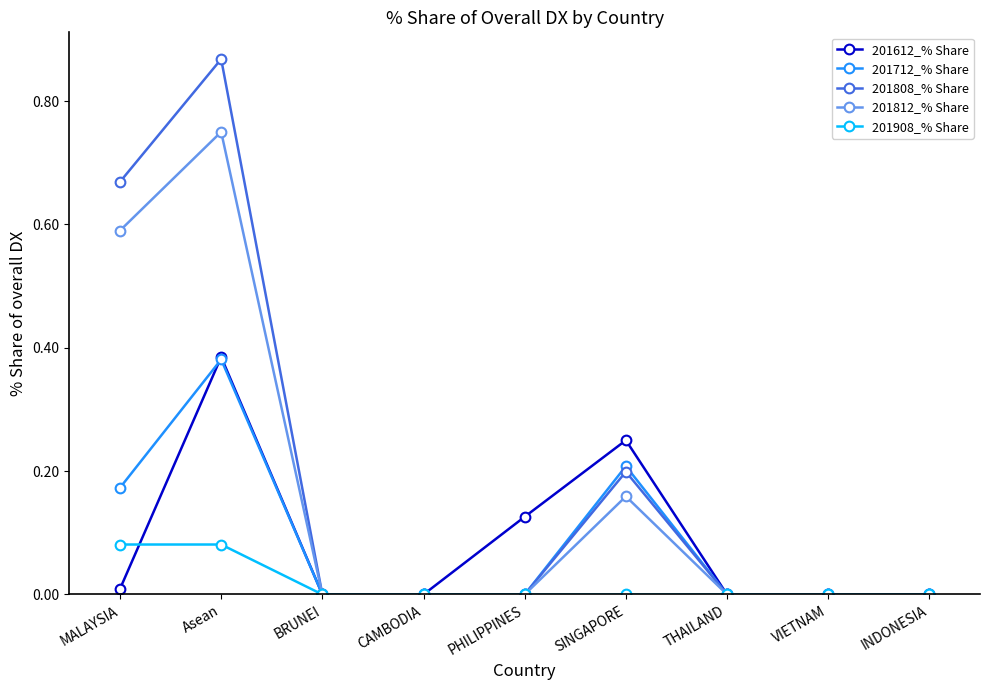

Count the number of categories in the chart.

9